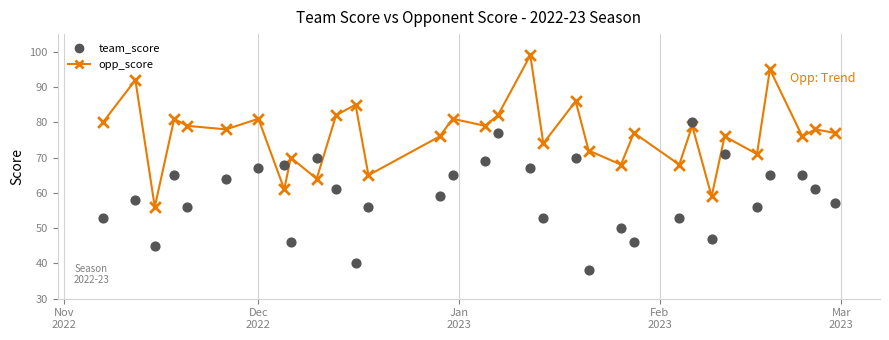

Which series contains the lowest Y value?

team_score